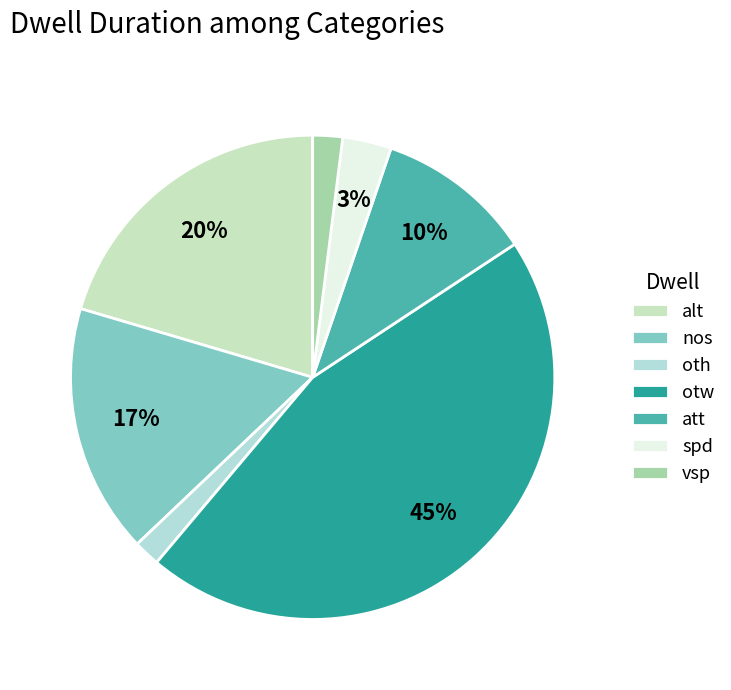

What percentage is the nos slice, to the nearest percent?

17%